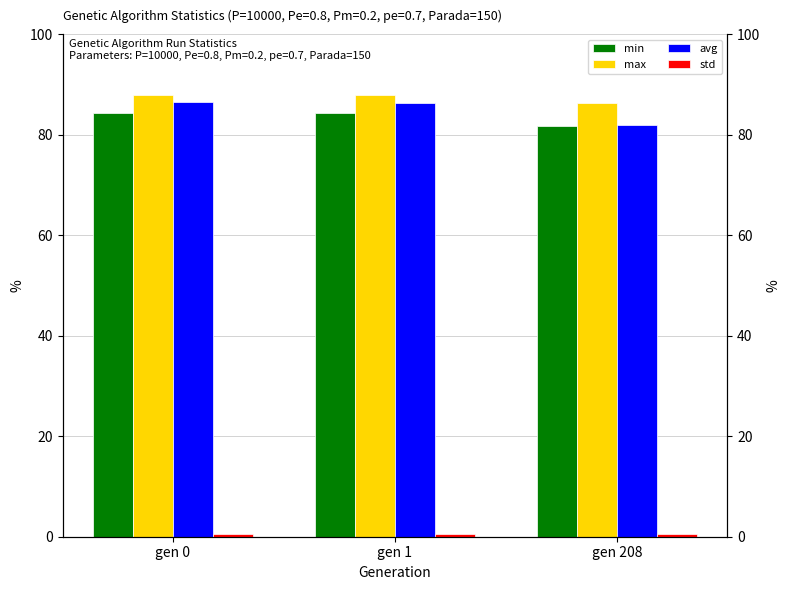

What is the approximate value of avg at gen 1?

86.2